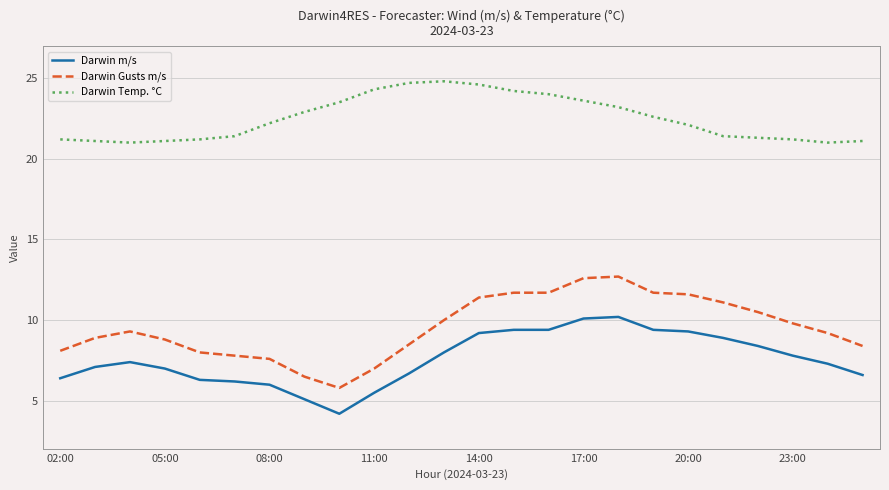

True or false: Darwin Gusts m/s has a value of 10.1 at 08:00.

False